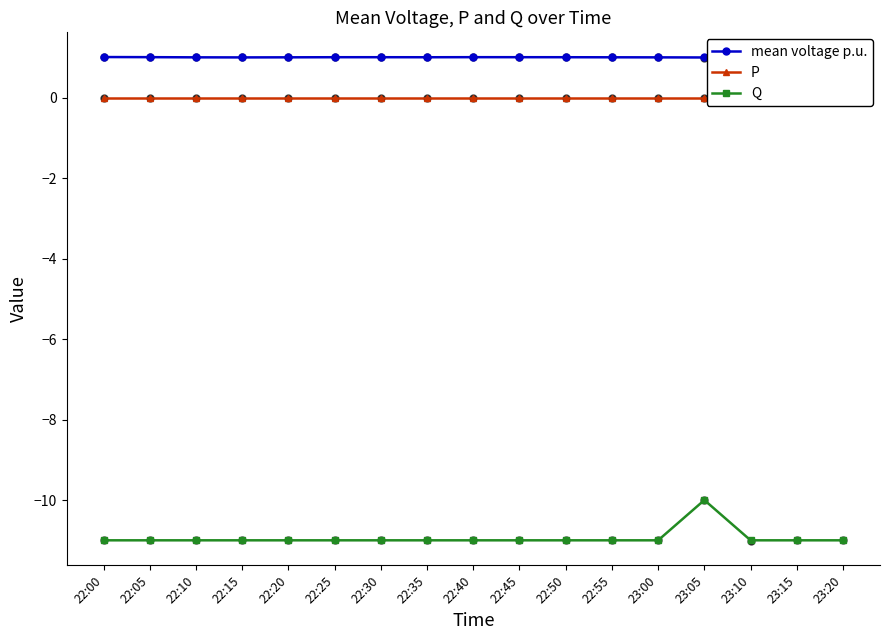

Reading left to right, extract all data points from this chart.

mean voltage p.u.: 22:00=1.0	22:05=1.0	22:10=1.0	22:15=1.0	22:20=1.0	22:25=1.0	22:30=1.0	22:35=1.0	22:40=1.0	22:45=1.0	22:50=1.0	22:55=1.0	23:00=1.0	23:05=1.0	23:10=1.0	23:15=1.0	23:20=1.0
P: 22:00=0.0	22:05=0.0	22:10=0.0	22:15=0.0	22:20=0.0	22:25=0.0	22:30=0.0	22:35=0.0	22:40=0.0	22:45=0.0	22:50=0.0	22:55=0.0	23:00=0.0	23:05=0.0	23:10=0.0	23:15=0.0	23:20=0.0
Q: 22:00=-11.0	22:05=-11.0	22:10=-11.0	22:15=-11.0	22:20=-11.0	22:25=-11.0	22:30=-11.0	22:35=-11.0	22:40=-11.0	22:45=-11.0	22:50=-11.0	22:55=-11.0	23:00=-11.0	23:05=-10.0	23:10=-11.0	23:15=-11.0	23:20=-11.0